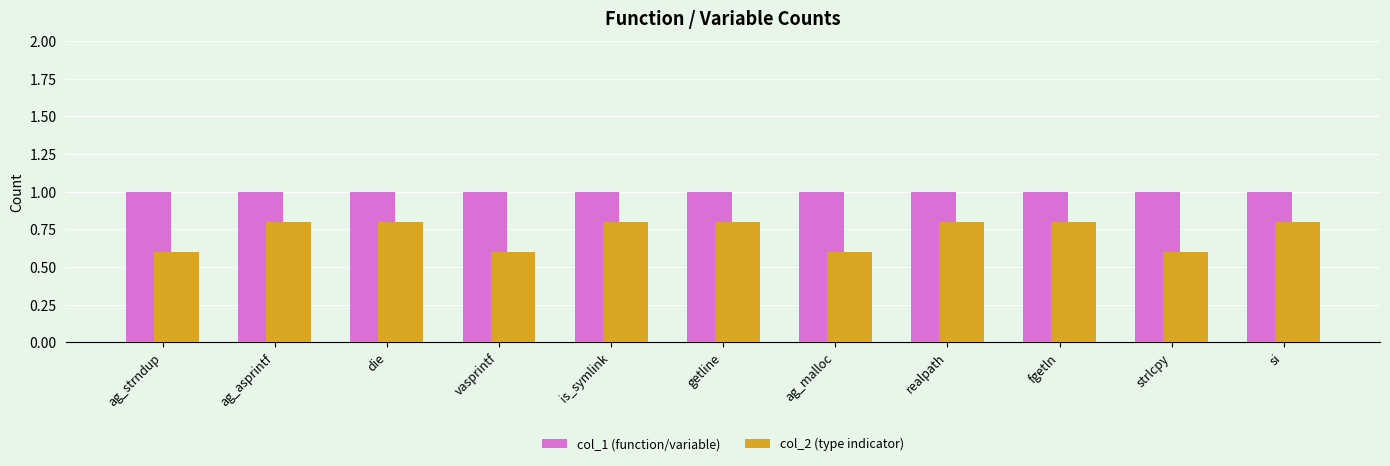

What is the value of the col_2 (type indicator) bar at the 6th from the left?

0.8